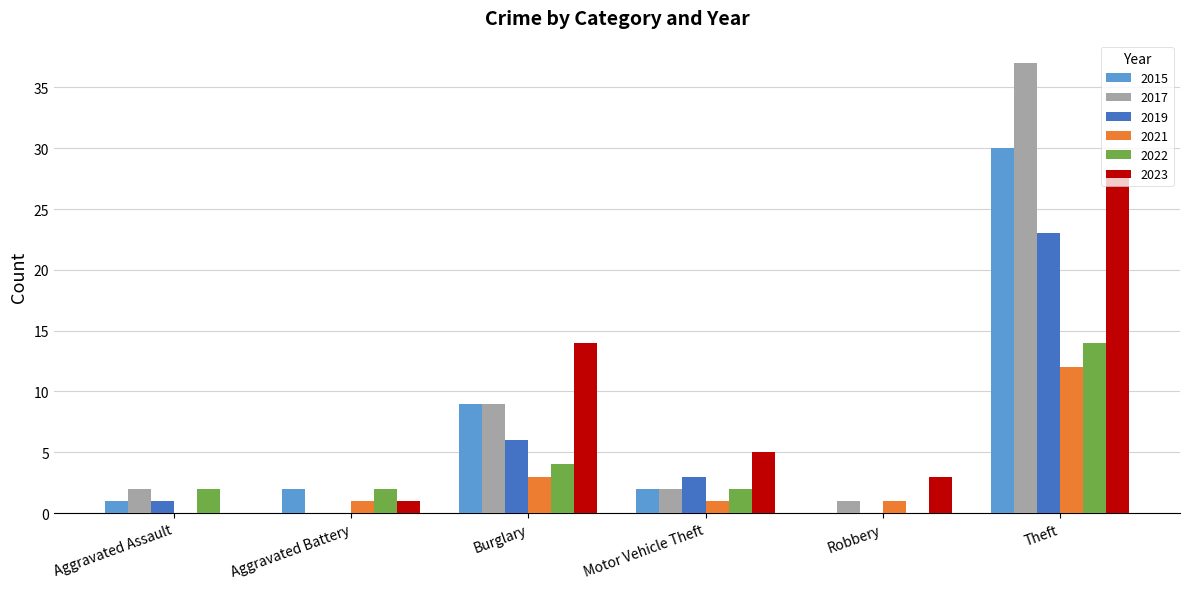

The value of 2023 at Burglary is 4. True or false?

False